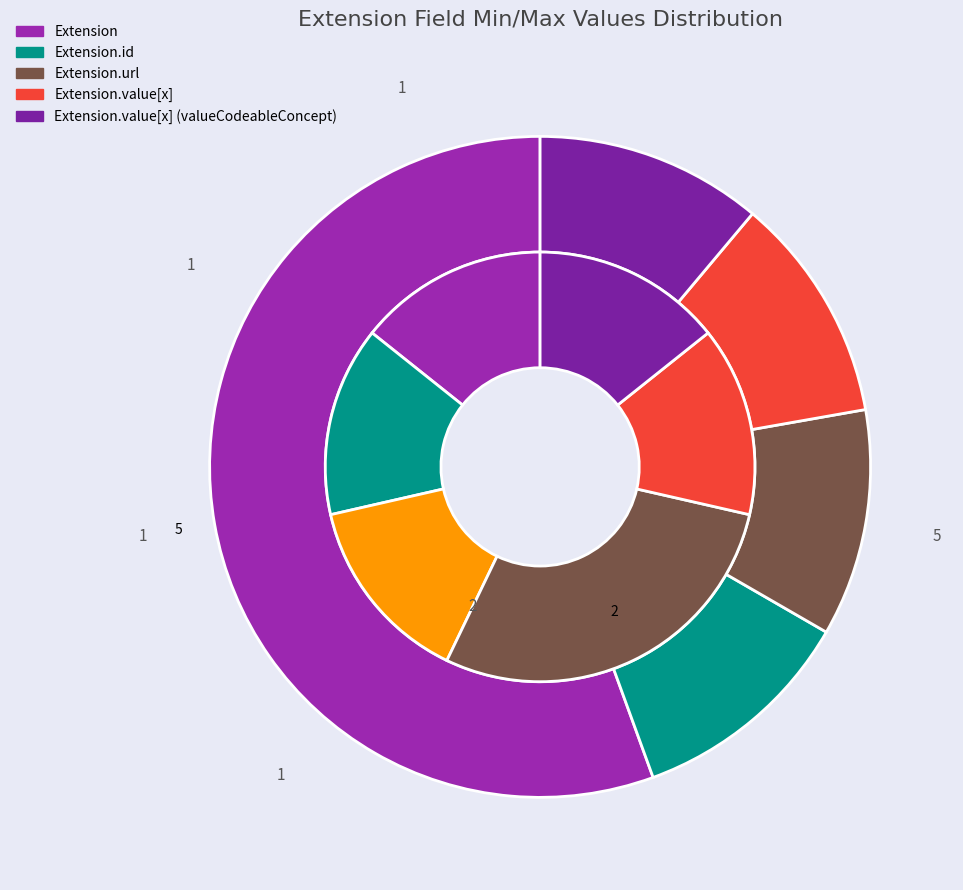

To the nearest percent, what is the average slice percentage?

17%